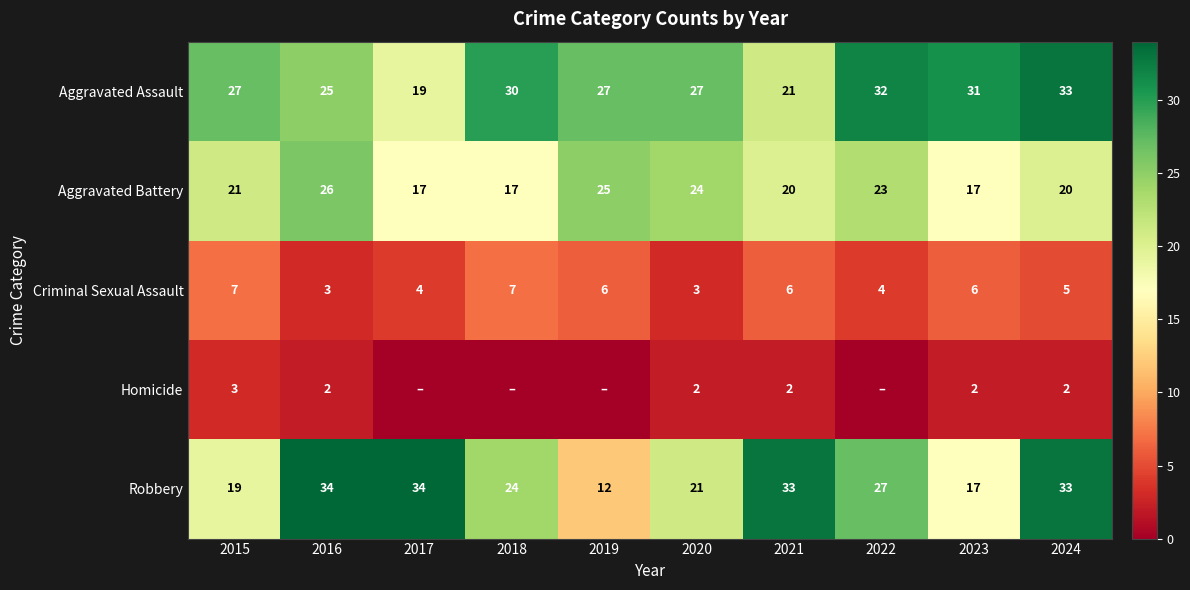

At how many categories does at least one series exceed 0?

10